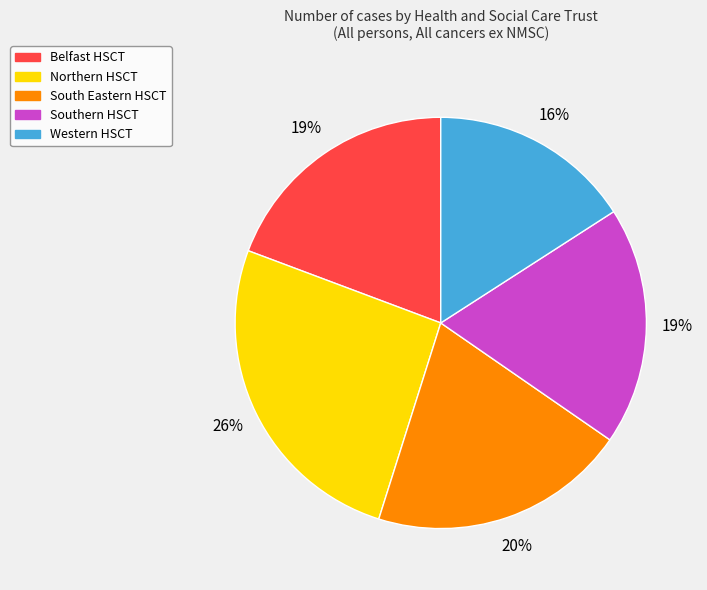

To the nearest percent, what percentage of the pie is Northern HSCT?

26%